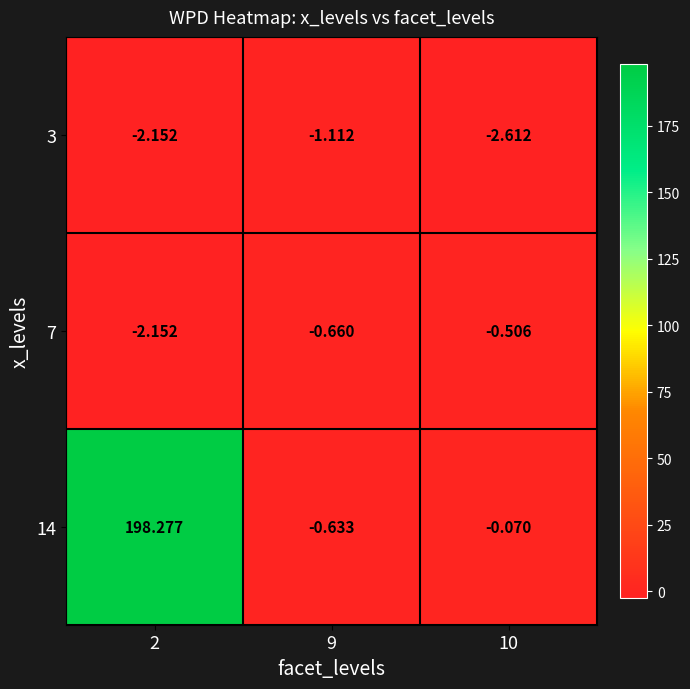

What is the spread (max minus min) of values at 10?

2.5